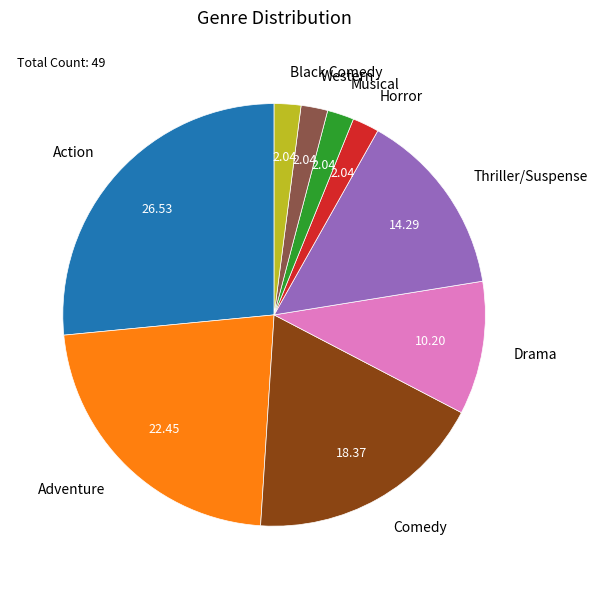

Do Thriller/Suspense and Horror together represent more than half of the pie?

No